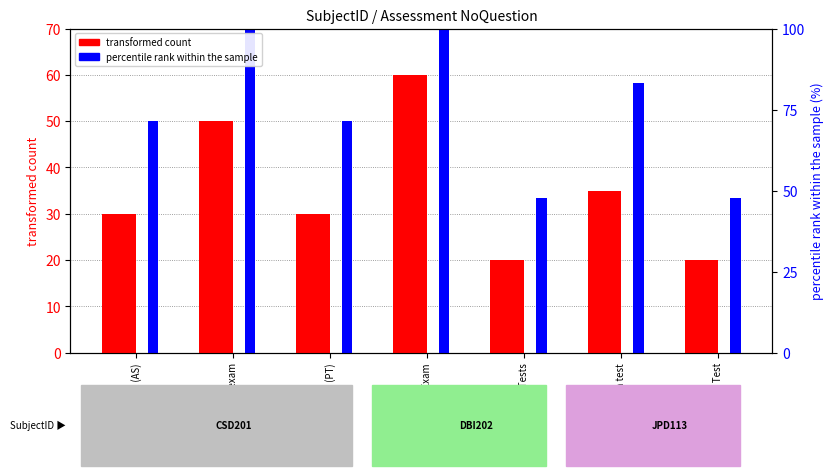

How many groups of bars are there?

7